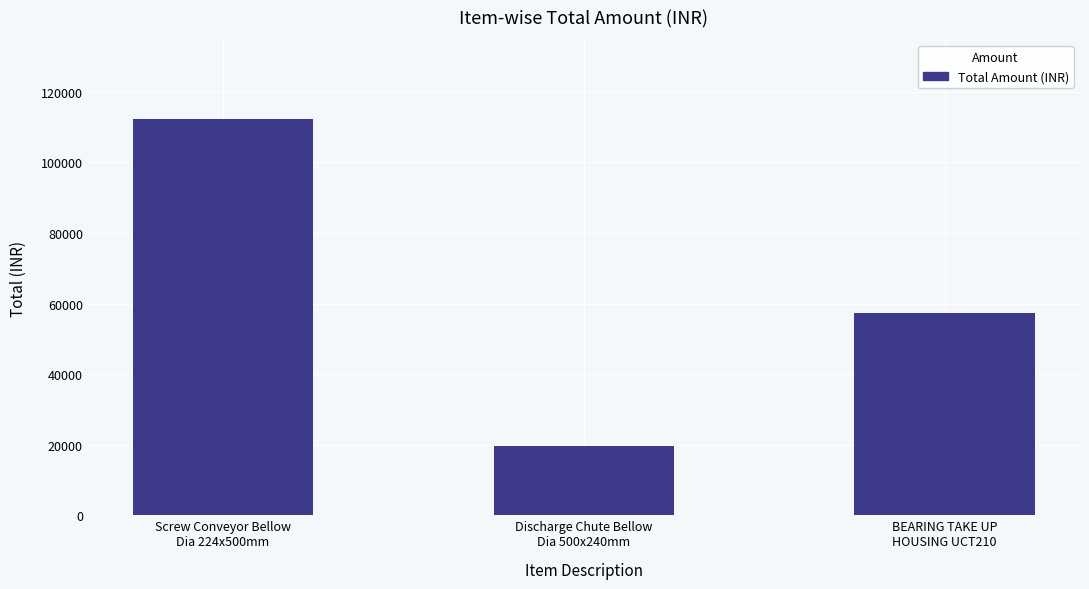

Reading left to right, transcribe all the data shown in this chart.

Screw Conveyor Bellow
Dia 224x500mm=112280	Discharge Chute Bellow
Dia 500x240mm=19563	BEARING TAKE UP
HOUSING UCT210=57240